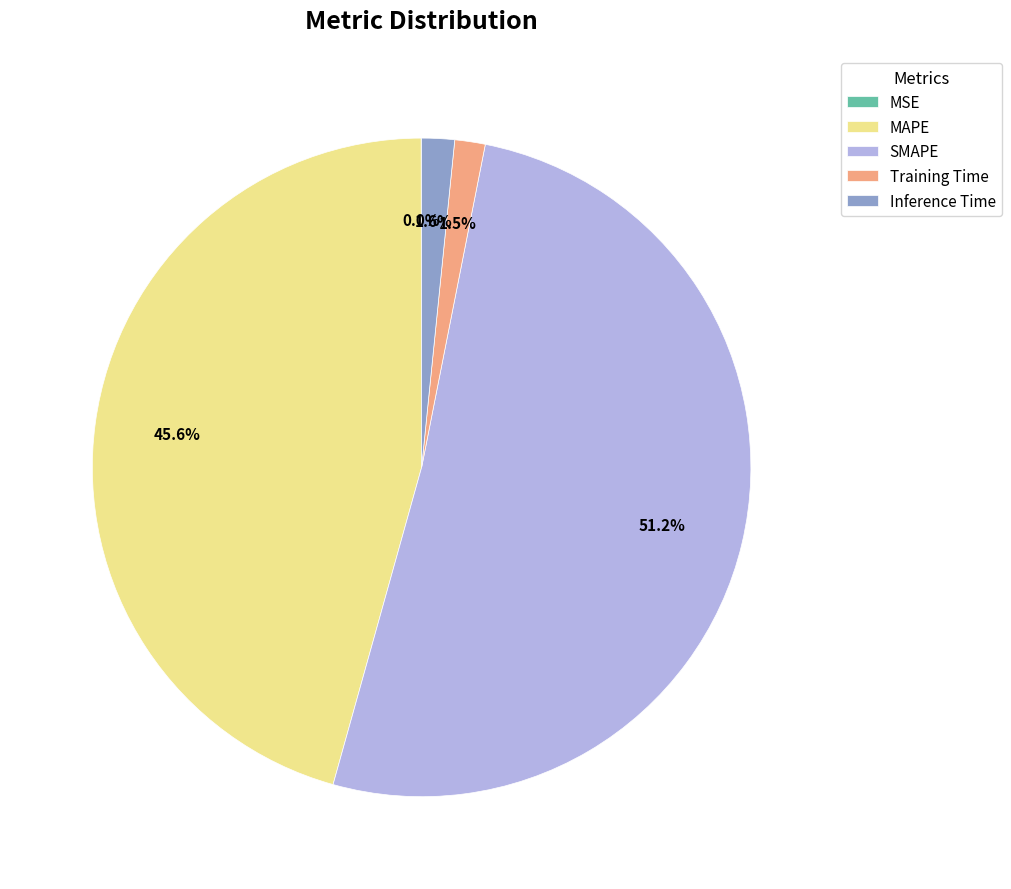

Do SMAPE and MAPE together represent more than half of the pie?

Yes